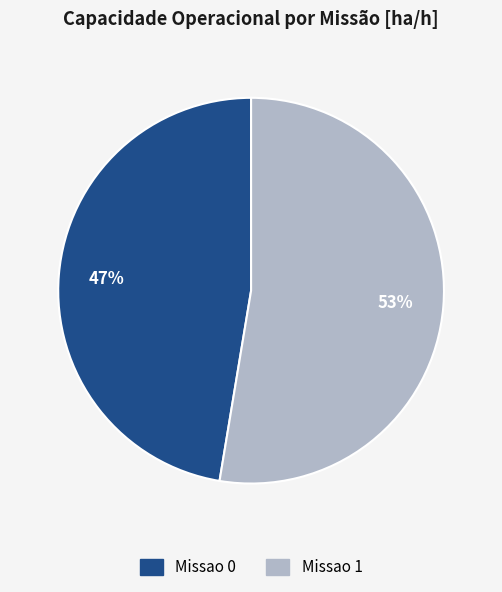

Which slice is the smallest?

Missao 0